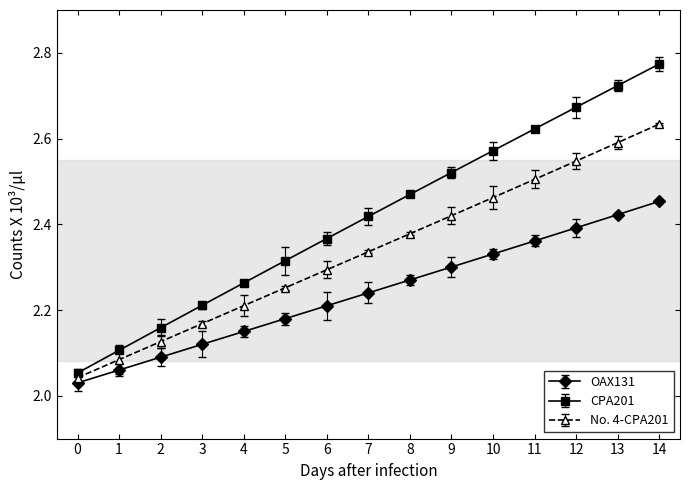

Which series changed the most between 8 and 10?

CPA201